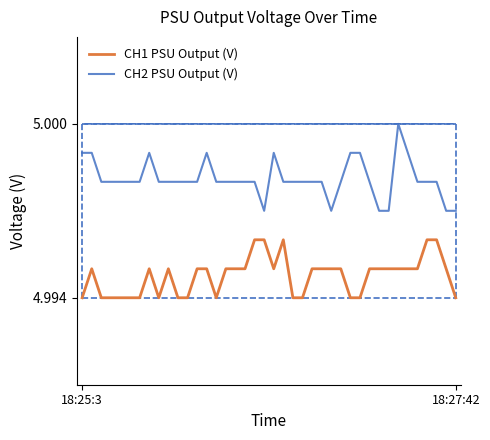

Rank the series by their maximum value, from highest to lowest.

CH2 PSU Output (V), CH1 PSU Output (V)